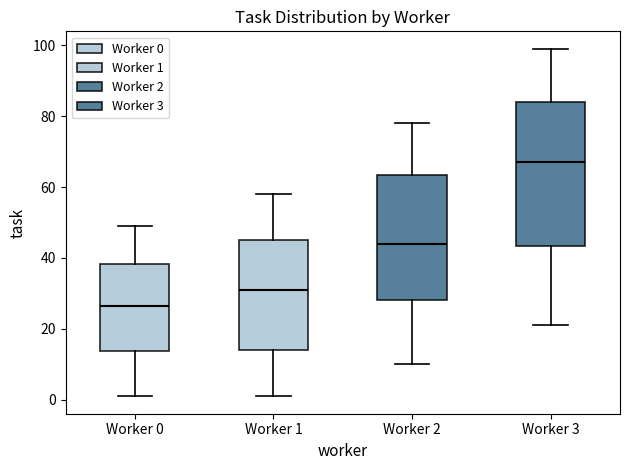

Reading left to right, read every box against the y-axis: the position of its median line, the range the box covers, and the ends of its whiskers. The values are not printed on the chart, so give them approximately, as read against the axis.

Worker 0: median 26, box 14 to 38, whiskers 2 to 50
Worker 1: median 32, box 14 to 46, whiskers 2 to 58
Worker 2: median 44, box 28 to 64, whiskers 10 to 78
Worker 3: median 68, box 44 to 84, whiskers 22 to 100